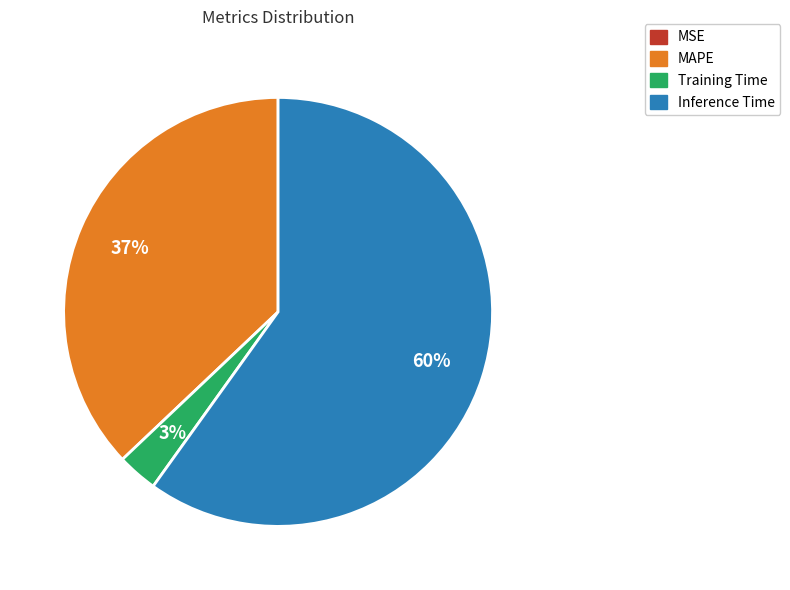

Is there a majority slice in this chart?

Yes